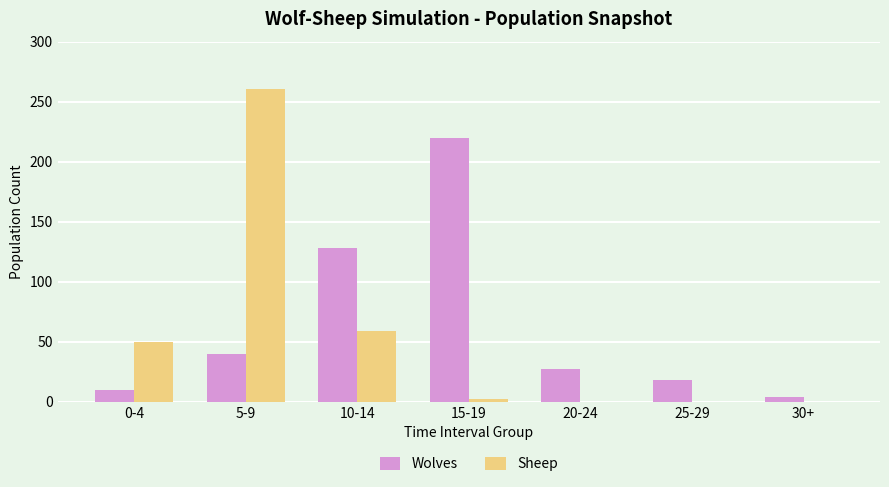

Are the bars horizontal?

No